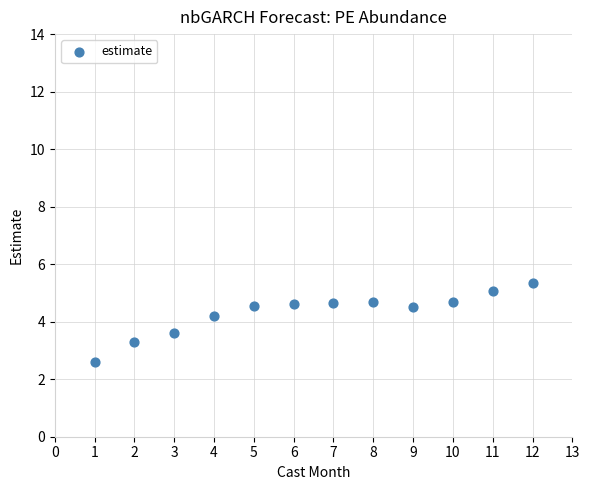

What is the range of X values (max minus min)?

11.0